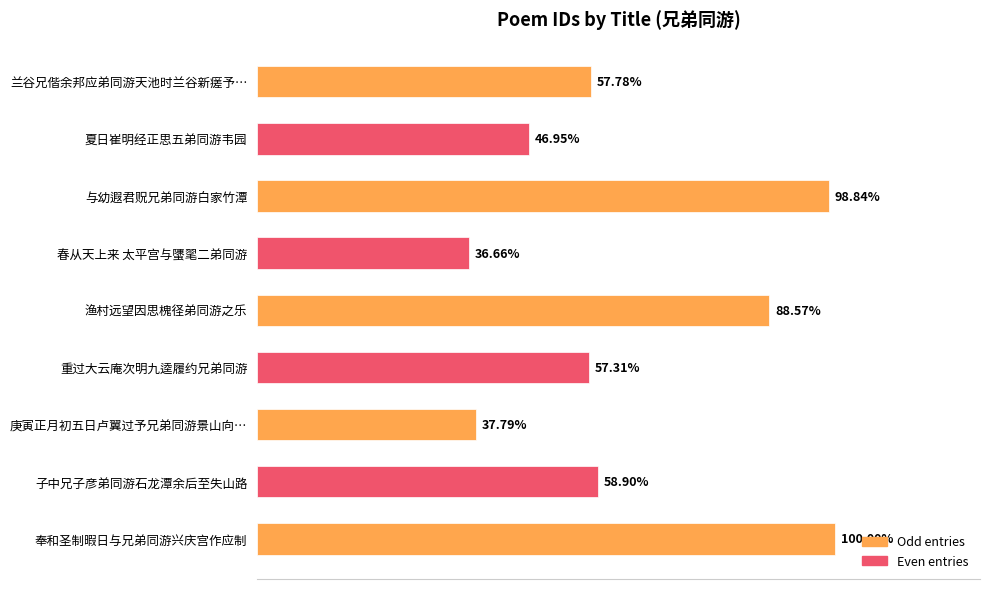

Does the chart contain any negative values?

No